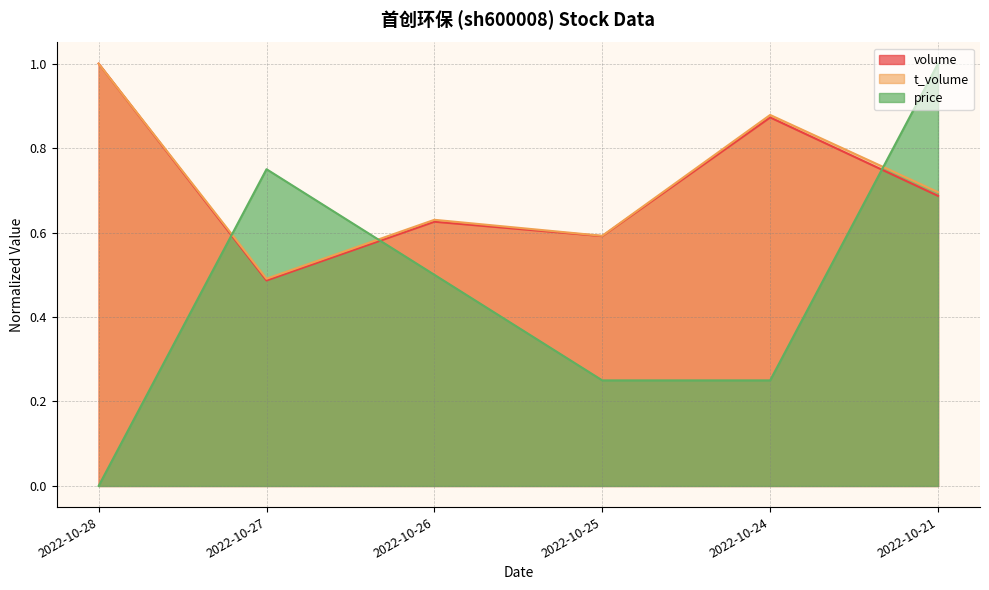

How many lines are shown in the chart?

3